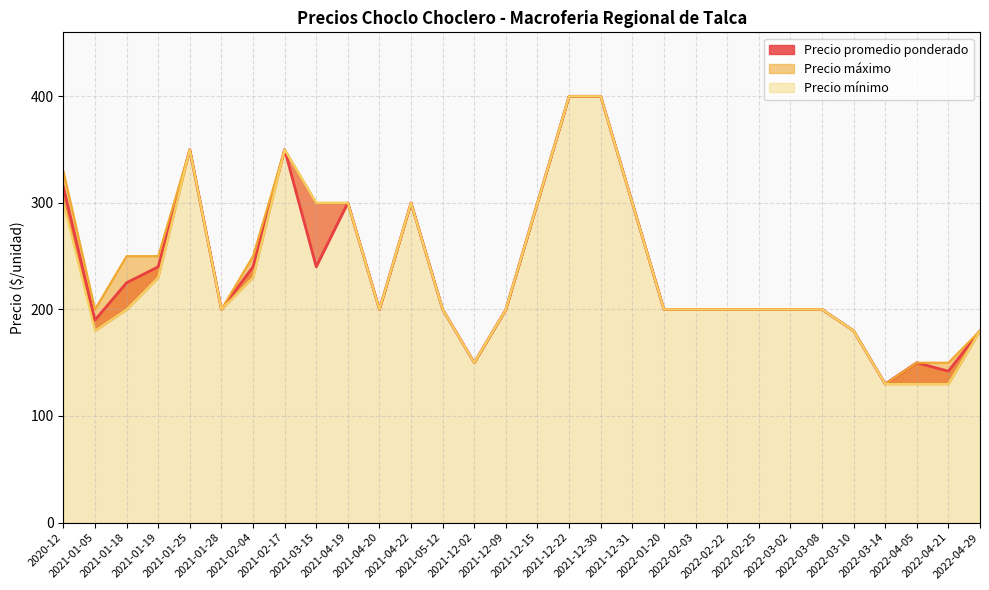

What is the highest value of the Precio promedio ponderado series?

400